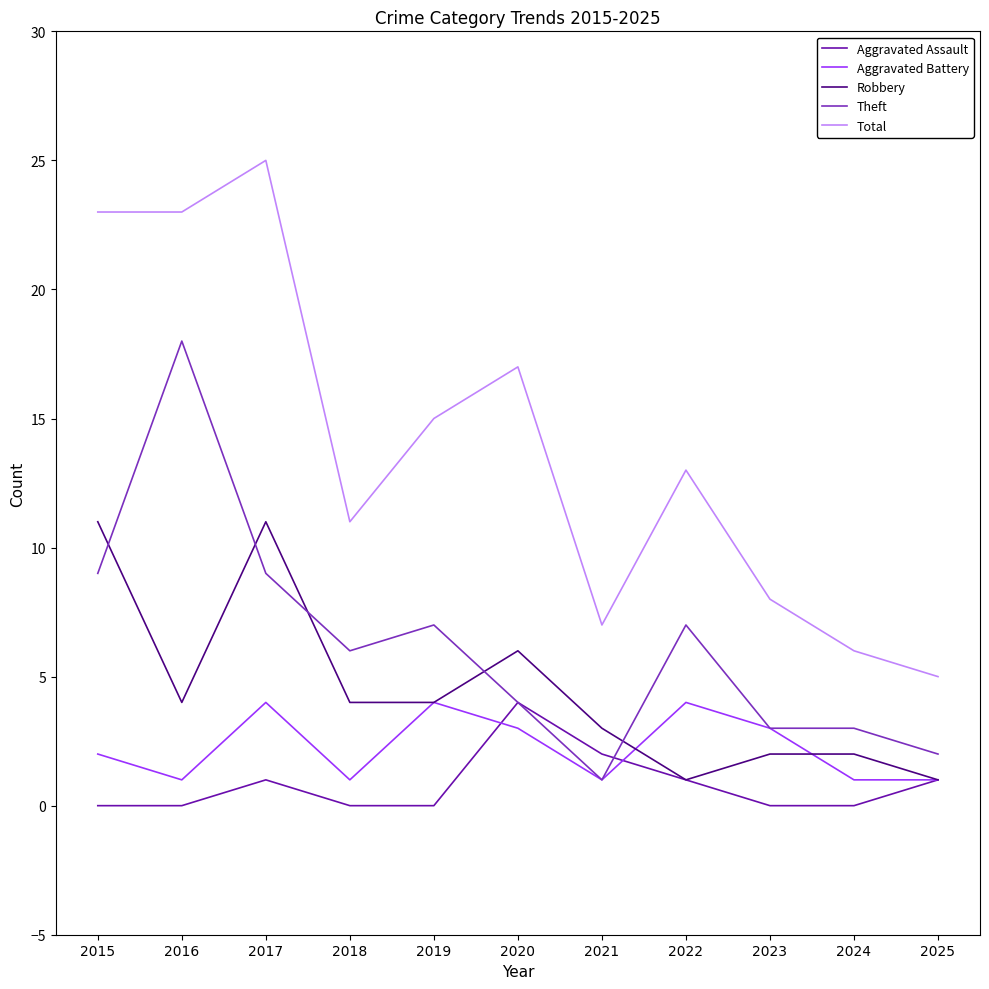

True or false: Total has a value of 4 at 2023.

False